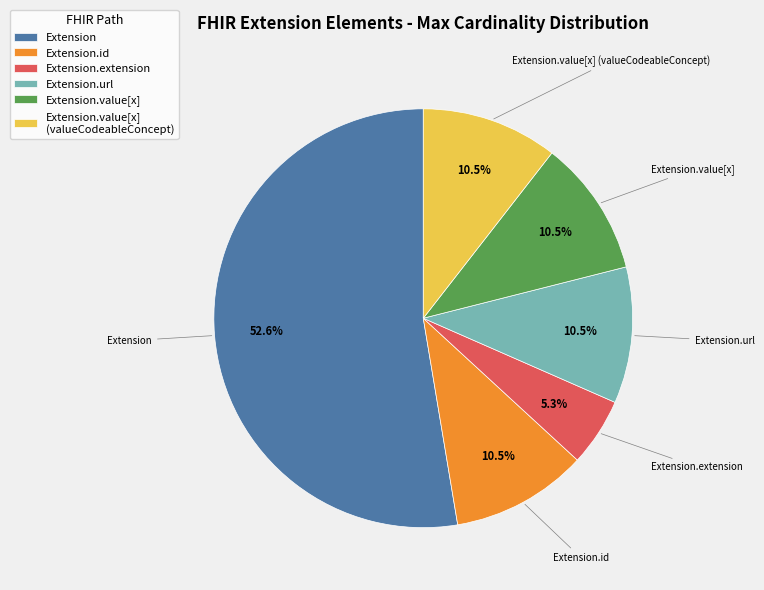

Approximately how many times larger is the value at Extension.id compared to Extension.url?

1.0